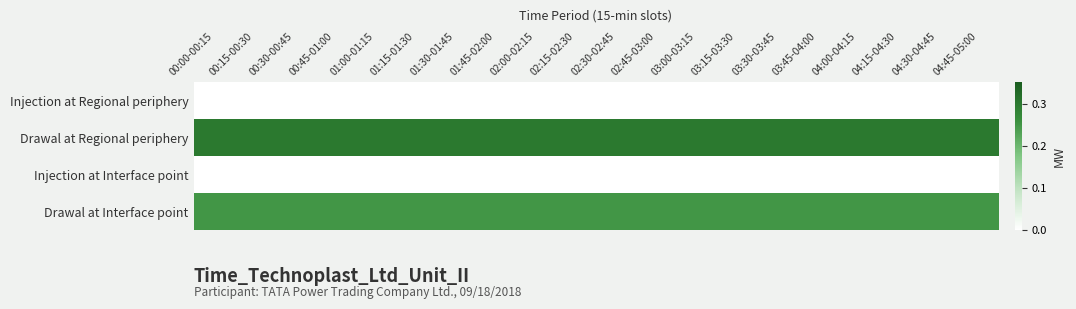

At which category does the chart reach its peak across all series?

00:00-00:15